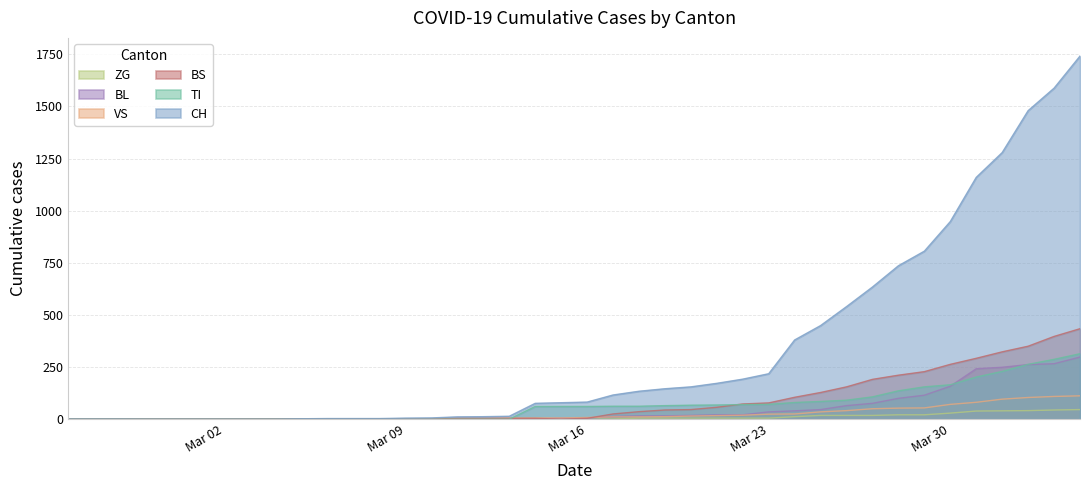

What is the greatest value displayed?

1742